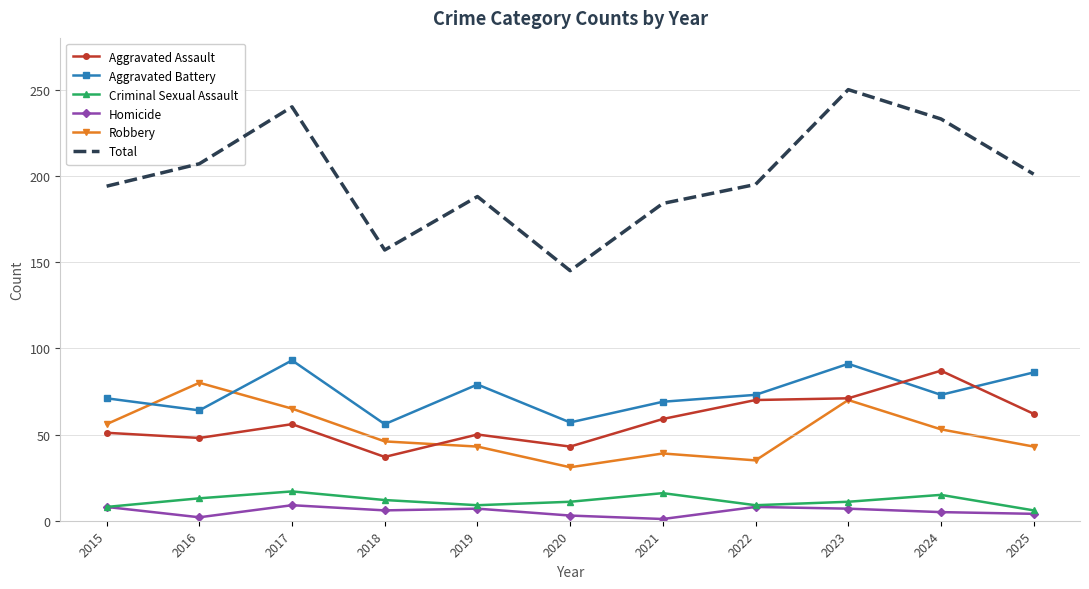

The value of Aggravated Battery at 2024 is 73. True or false?

True